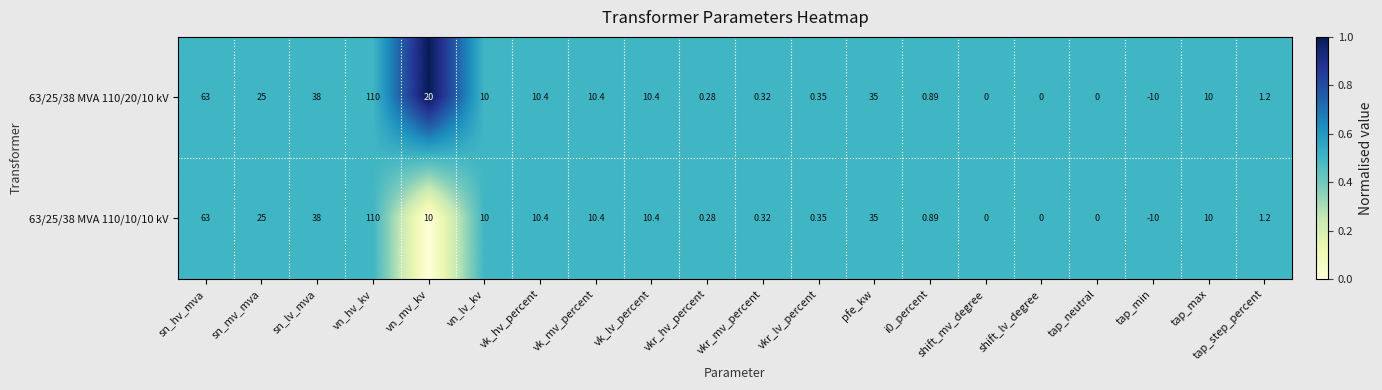

At which category is the sum across all series the highest?

vn_hv_kv